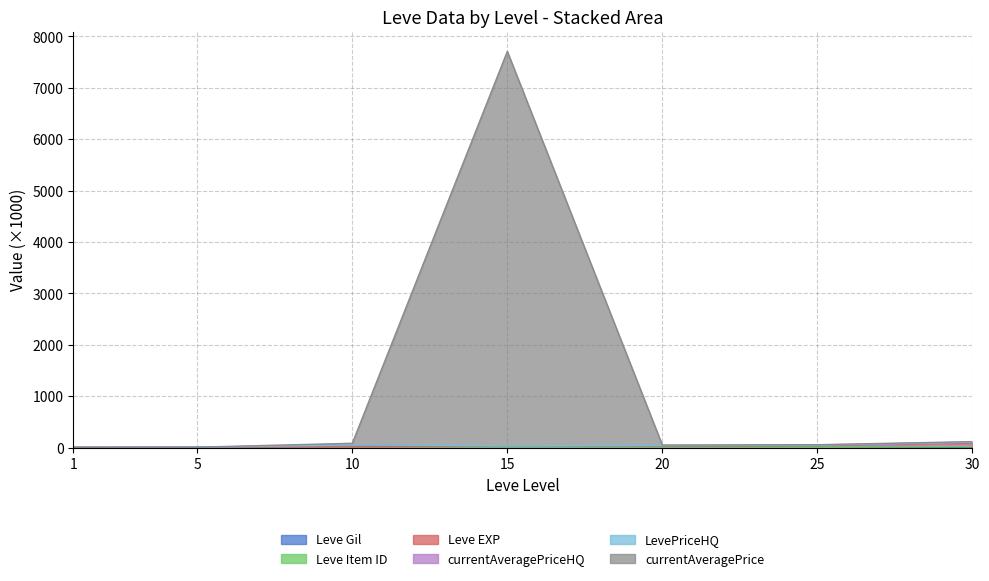

At which category is the sum across all series the highest?

15